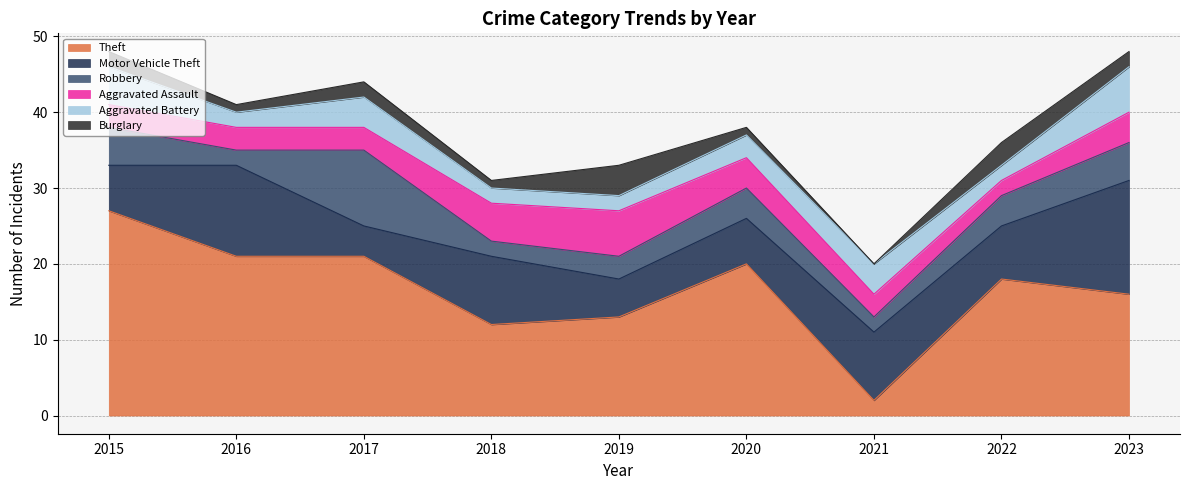

Is it true that Aggravated Assault equals 10 at 2019?

False